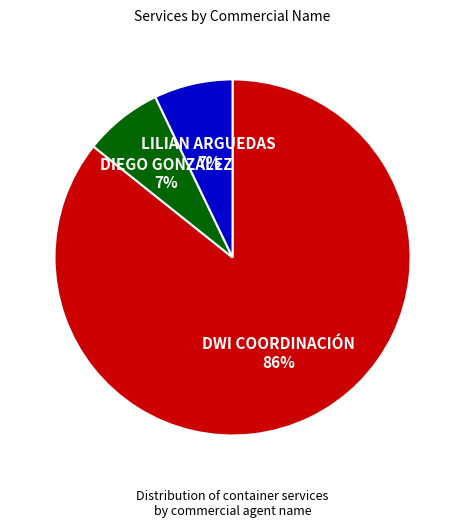

The LILIAN ARGUEDAS slice represents 7% of the pie. True or false?

True